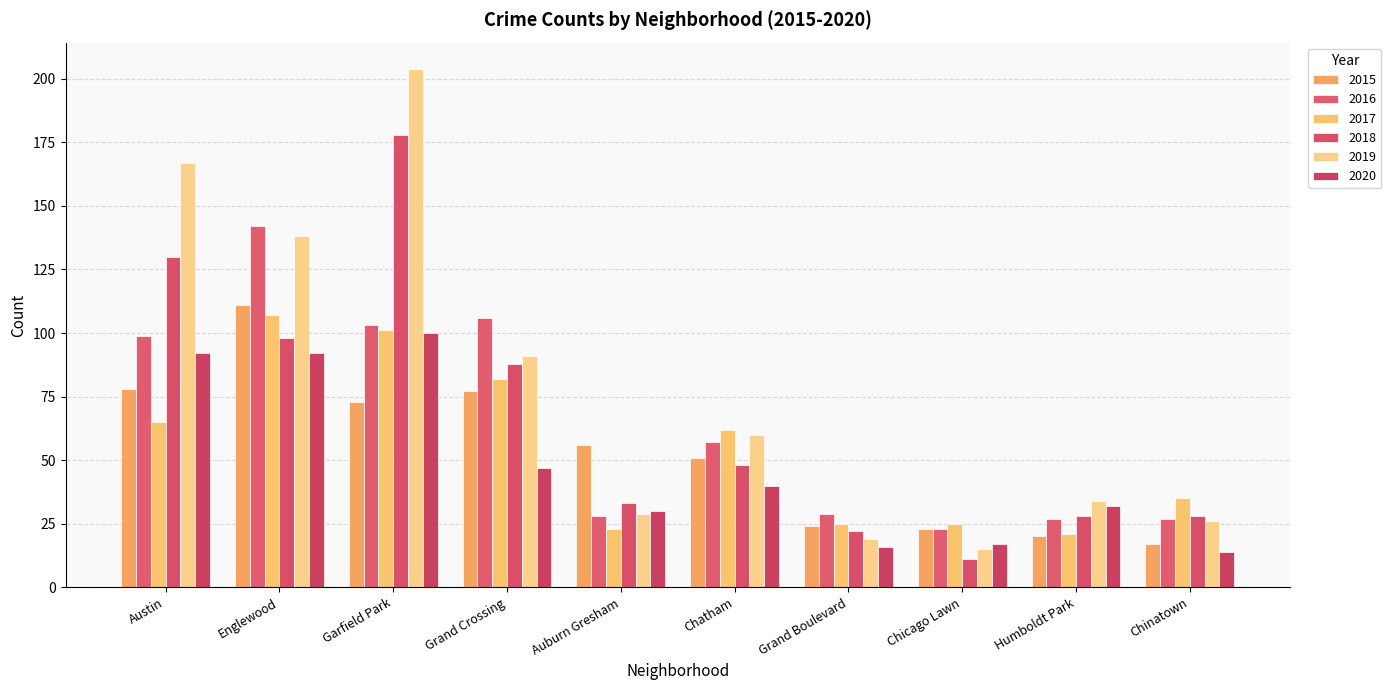

What is the label of the 6th bar from the right?

Auburn Gresham